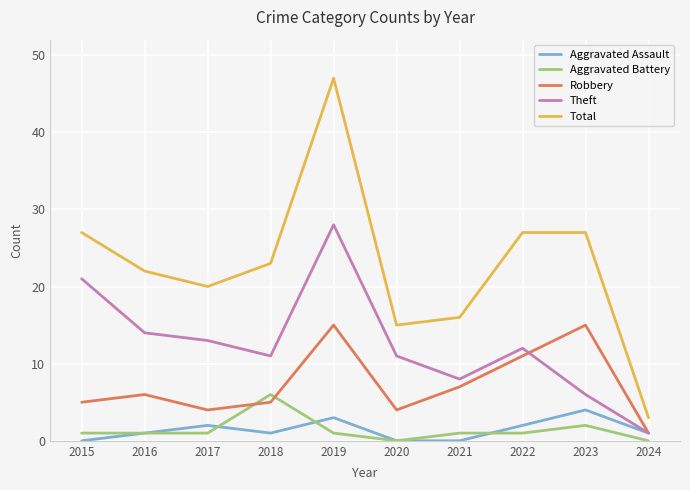

What is the highest value of the Theft series?

28